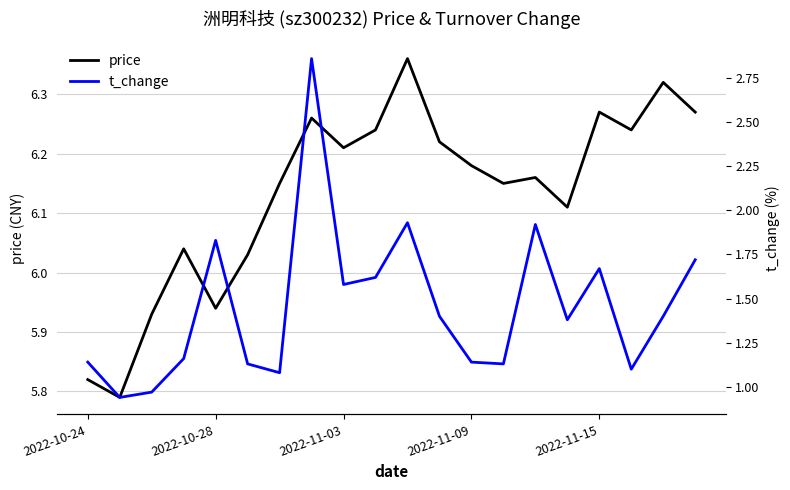

True or false: price has a value of 6.2 at 11.

True